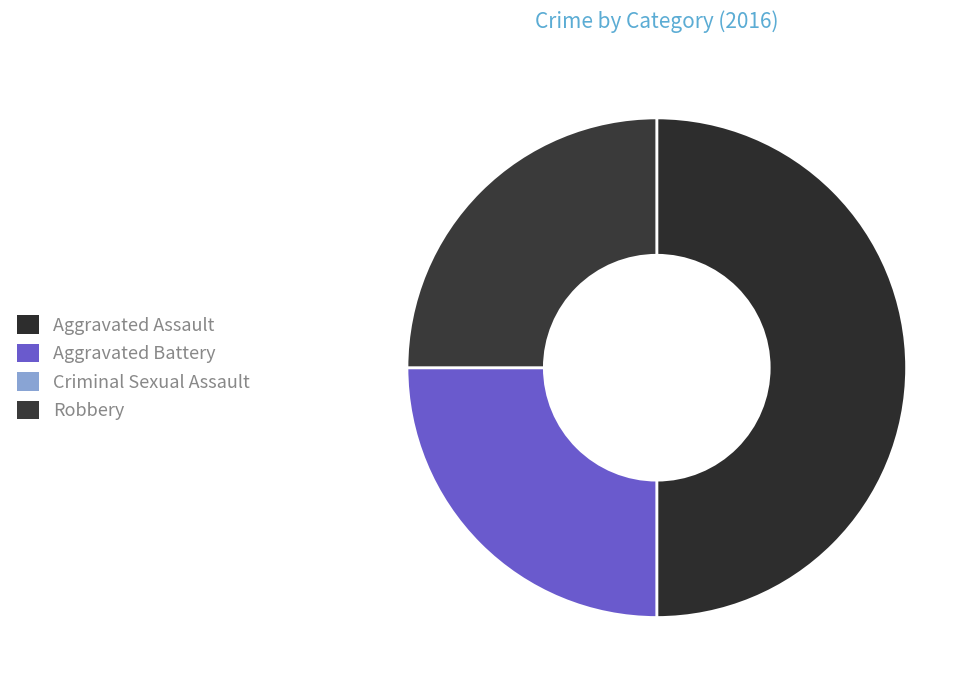

What portion of the pie excludes Criminal Sexual Assault?

100.0%